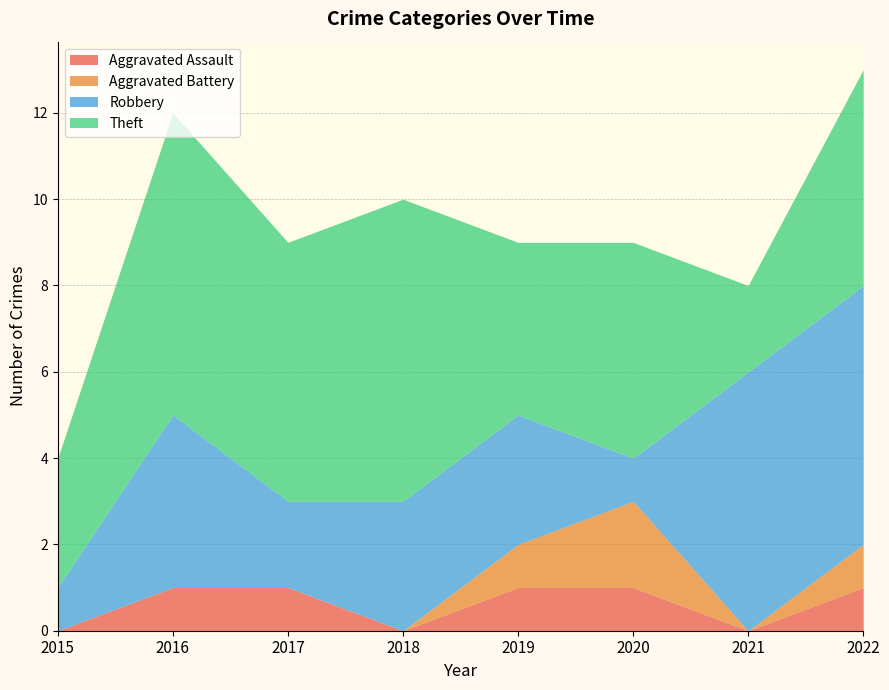

Between 2017 and 2021, which series saw the biggest shift?

Robbery